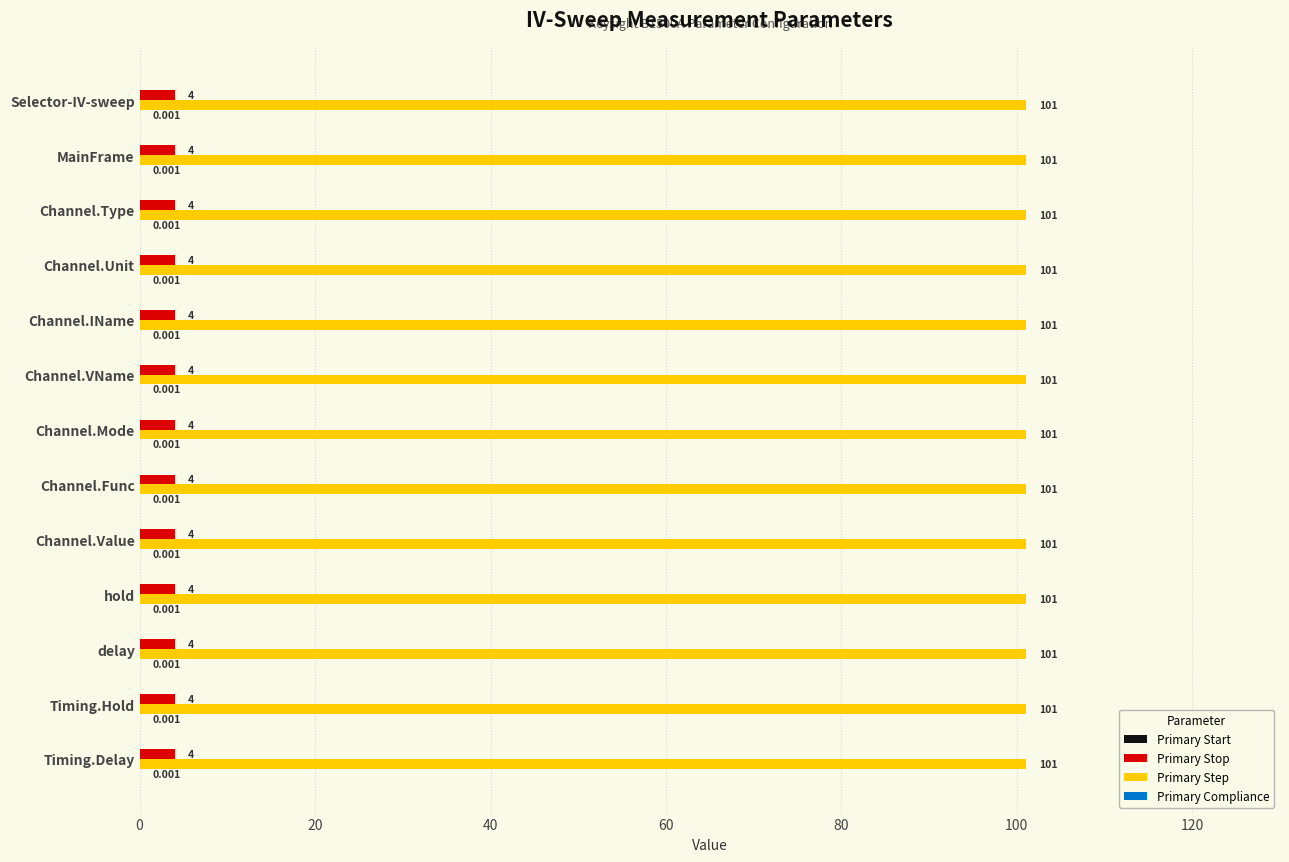

Which series has the largest total across all categories?

Primary Step